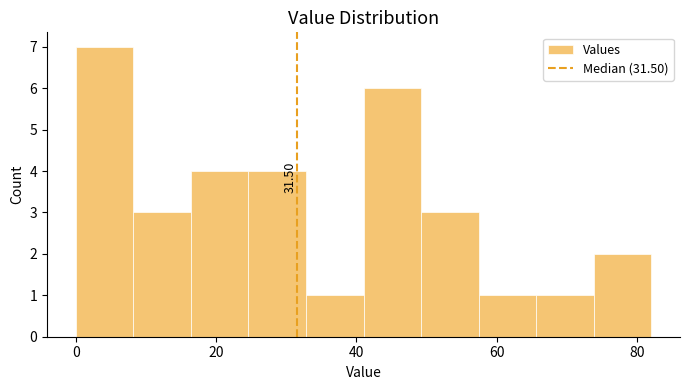

Which range on the x-axis has the tallest bar?

0.0 to 8.2